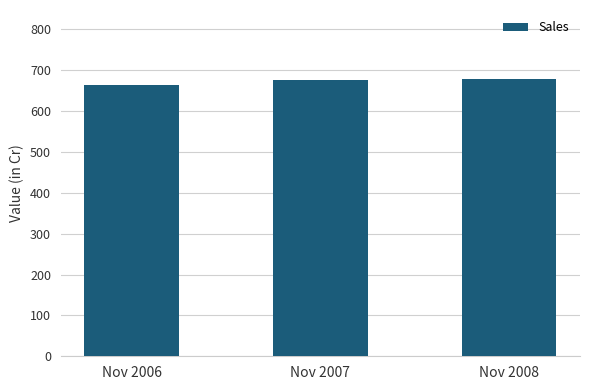

What is the ratio of the value at Nov 2006 to the value at Nov 2008?

1.0